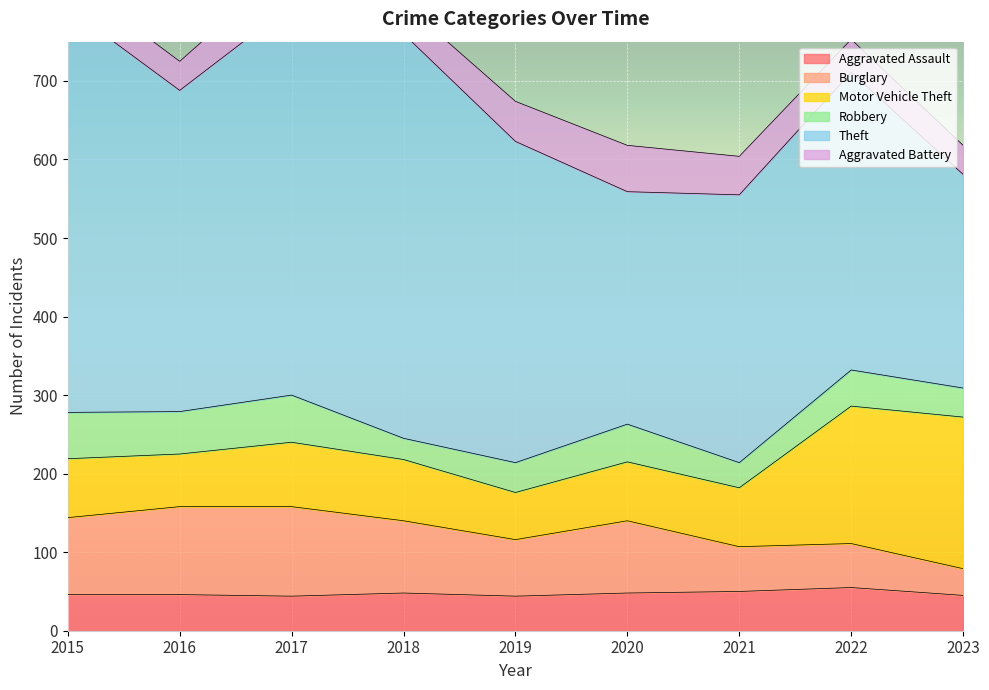

What is the difference between the second highest and second lowest values in the Aggravated Battery series?

17